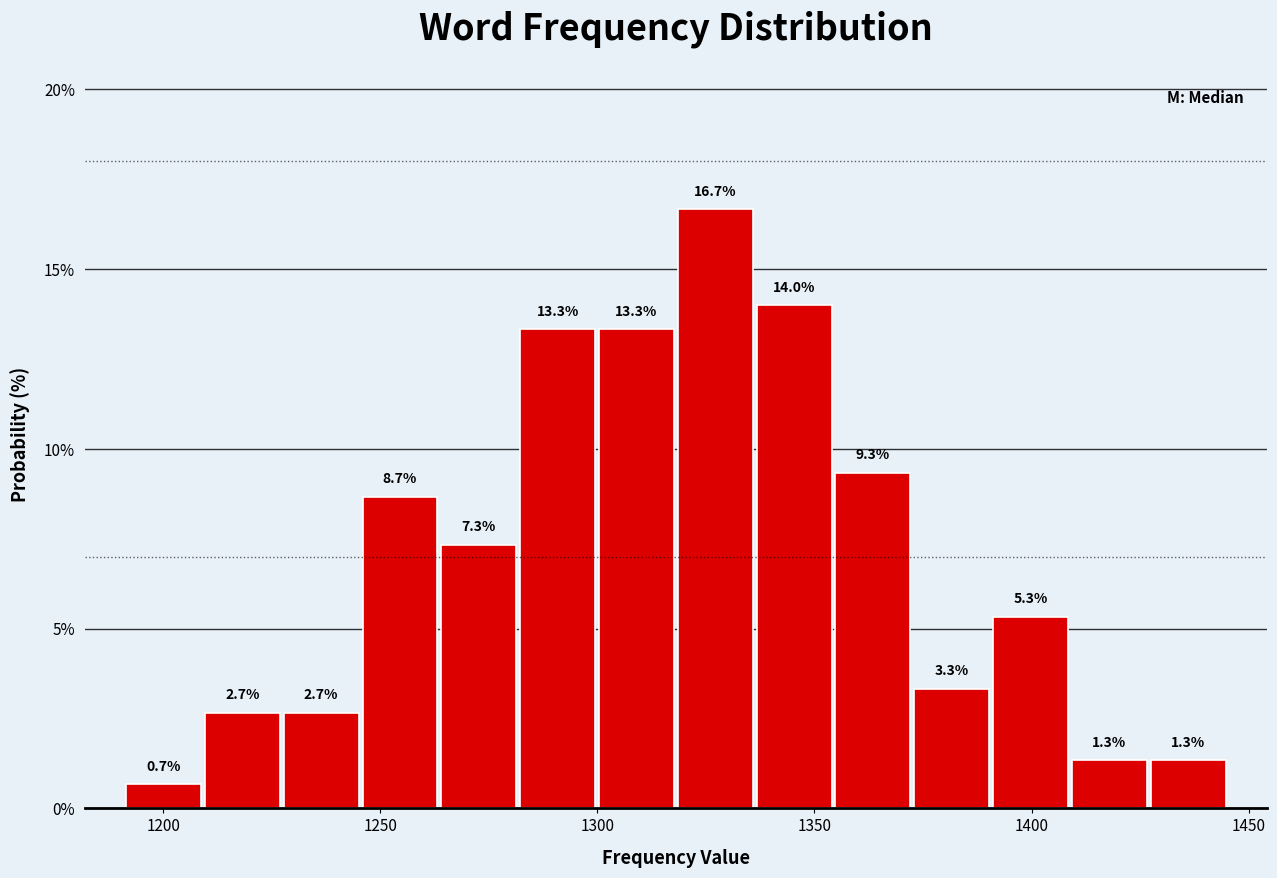

Around what value on the x-axis is the tallest bar? Give the approximate position of its centre, as read against the axis.

1325